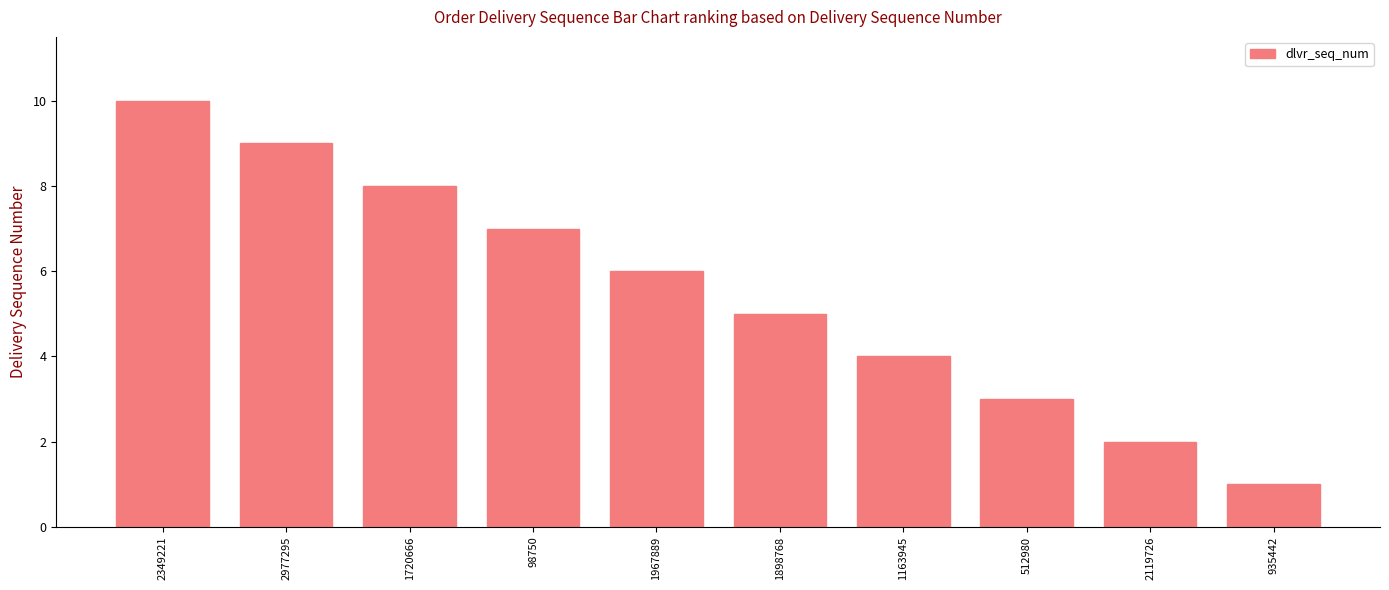

How many distinct data groups are displayed?

1